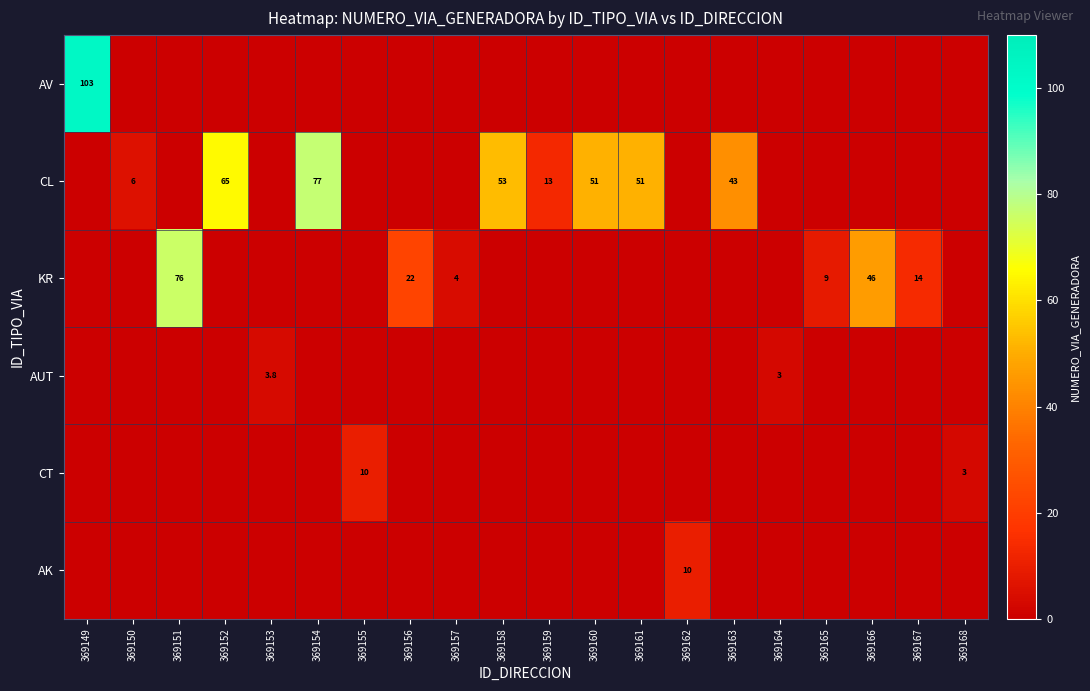

How many series are shown in this chart?

6